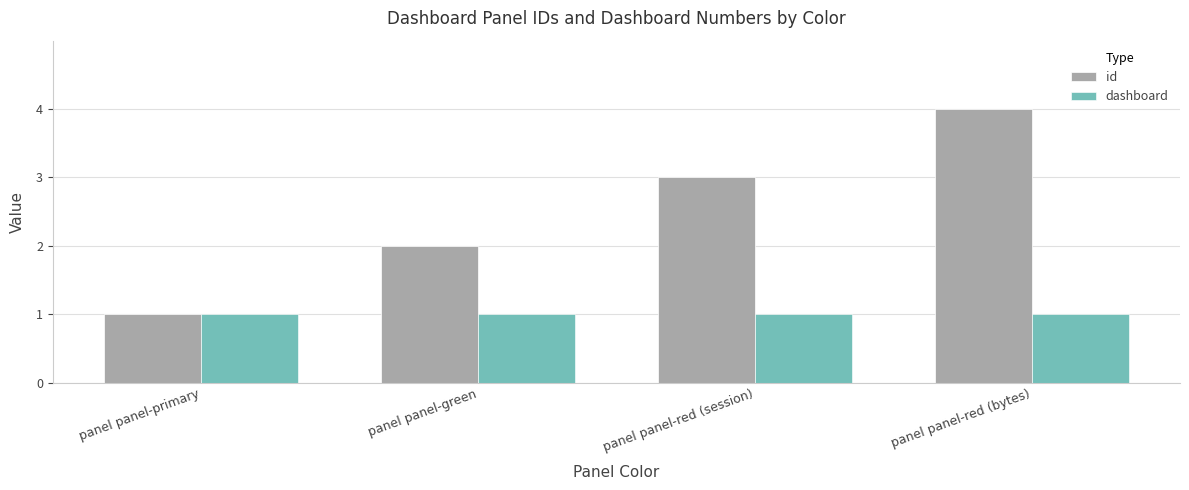

The value of id at panel panel-primary is 1. True or false?

True